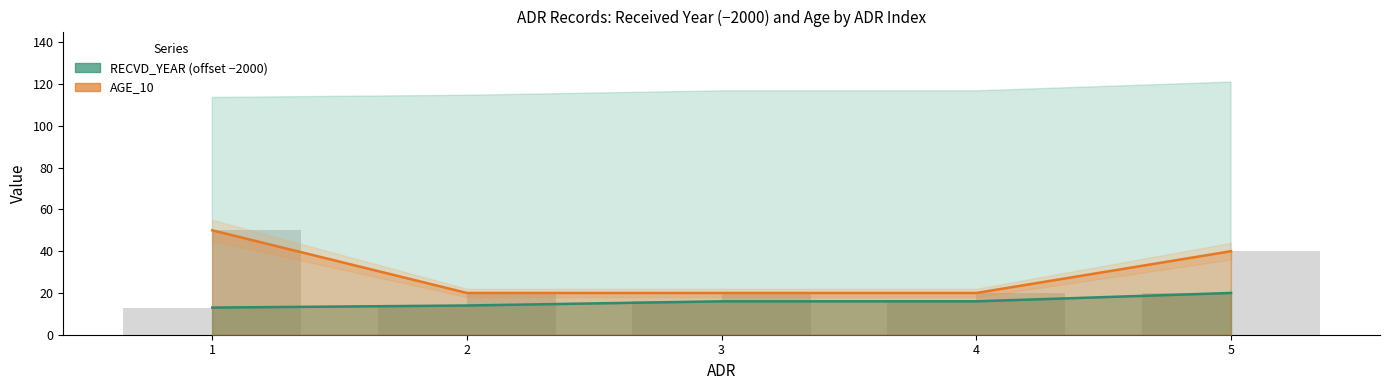

What is the value of the RECVD_YEAR (offset -2000) bar at the 1st from the left?

13